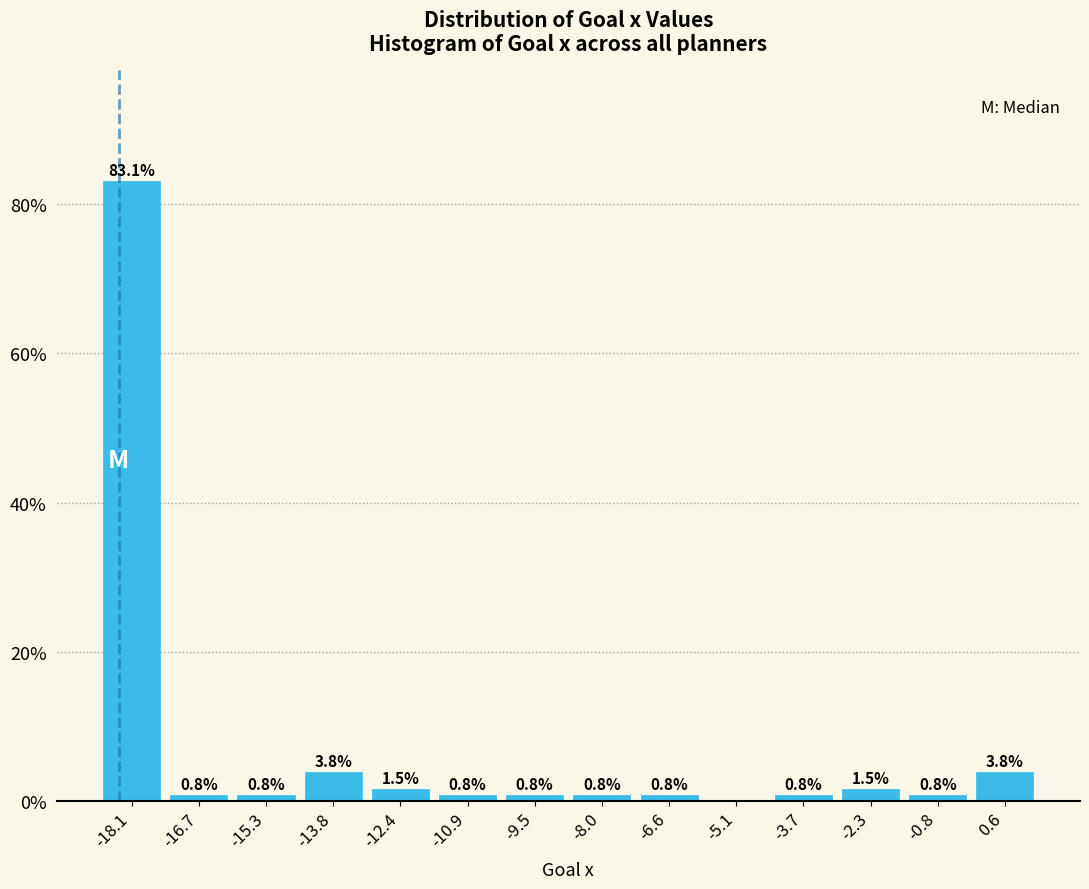

Which range on the x-axis has the tallest bar?

-18.8 to -17.4